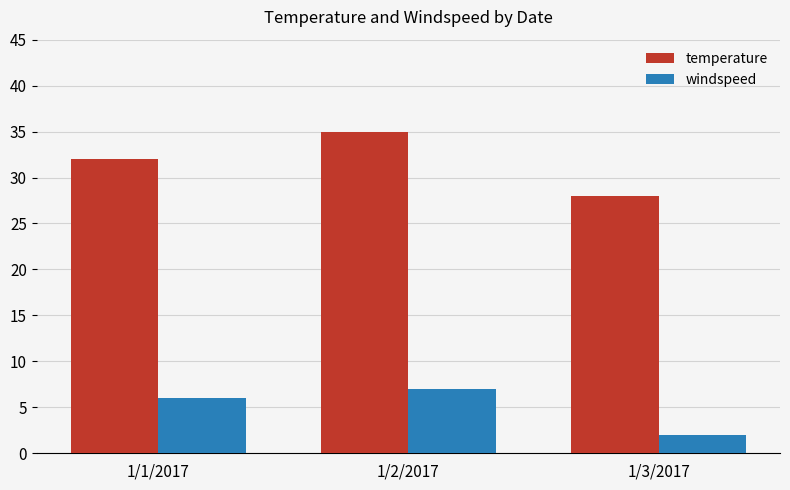

What value does the temperature series have at 1/3/2017?

28